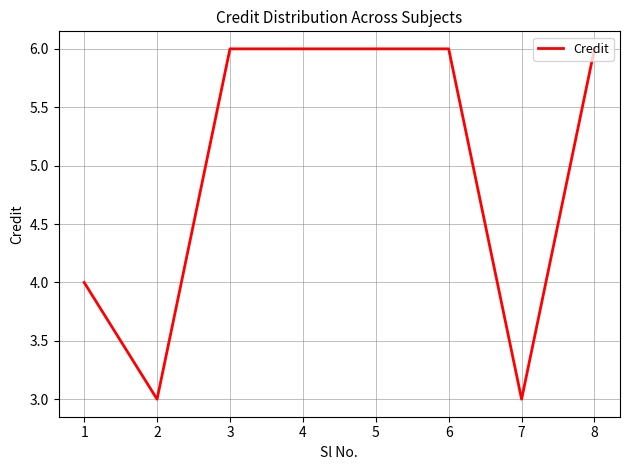

At which category does the data reach its first local valley?

2